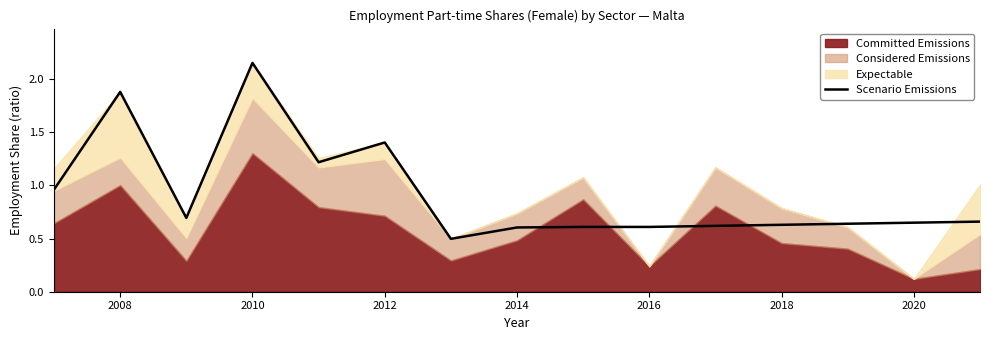

What is the greatest value displayed?

2.2